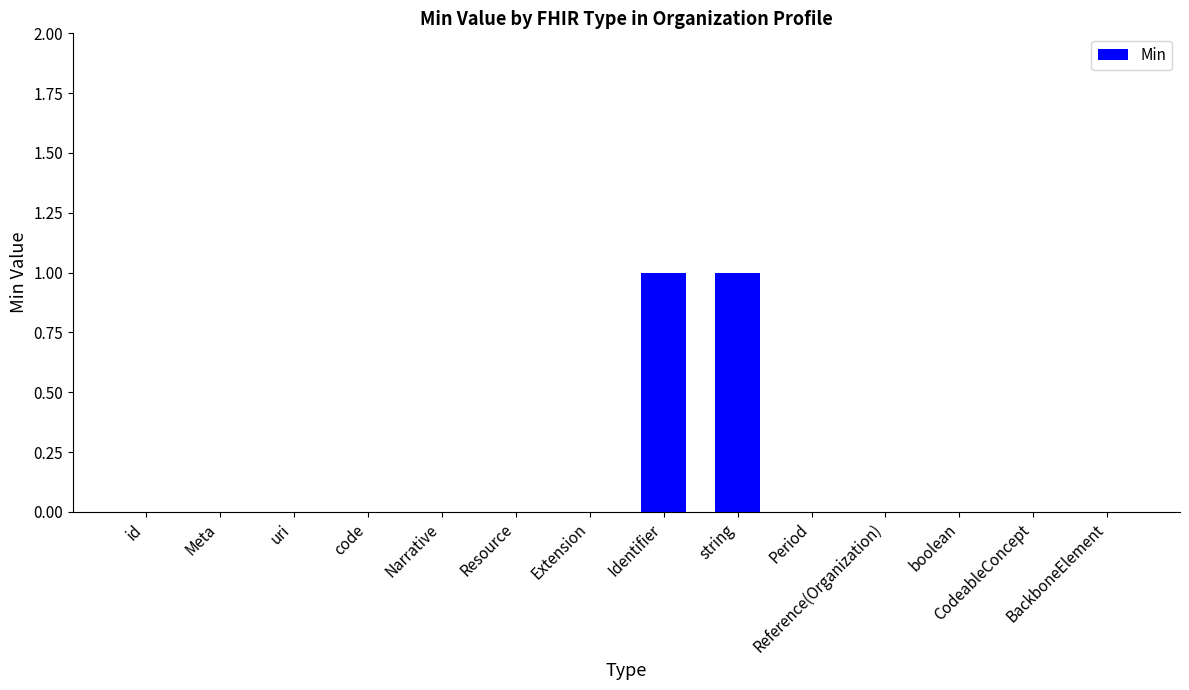

True or false: the data shows 0 at boolean.

True